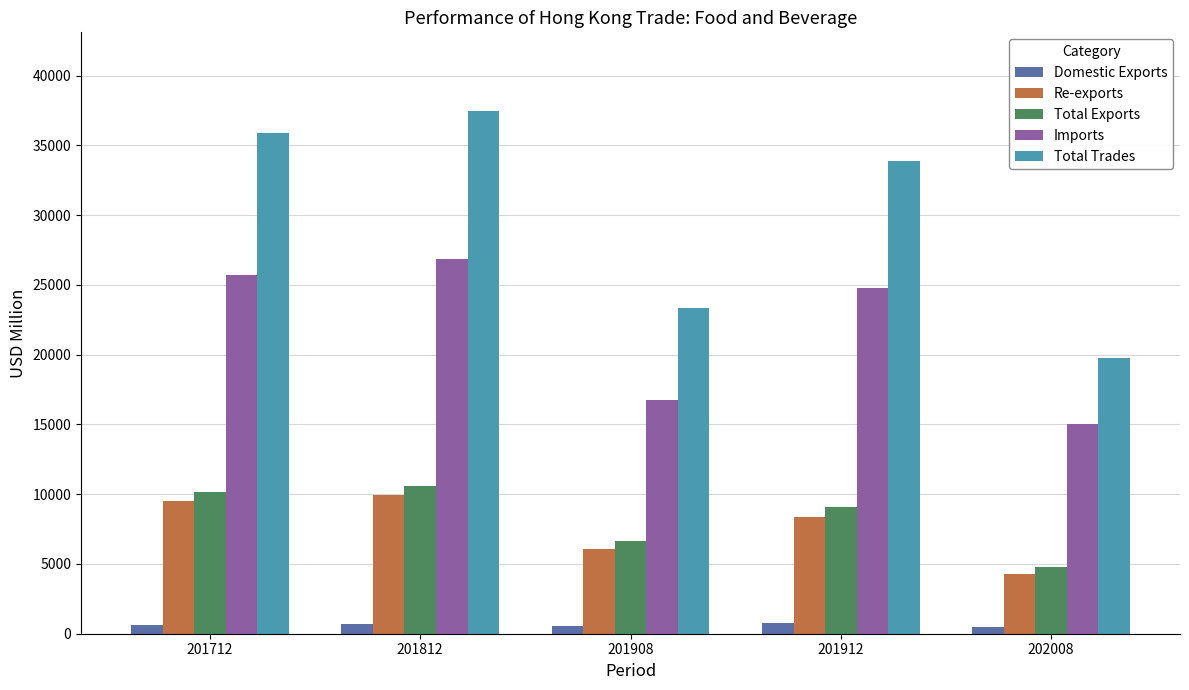

At which label does Imports first exceed 24782?

201712